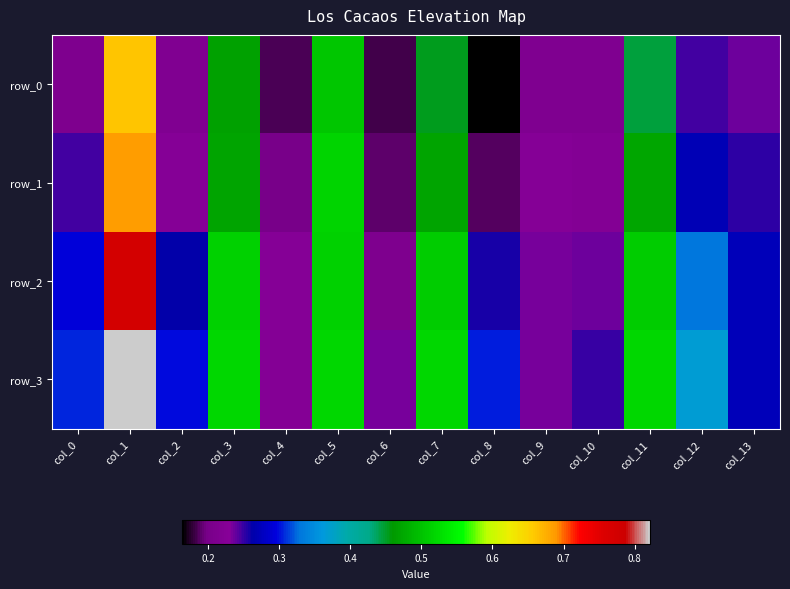

Reading right to left, extract all data points from this chart.

row_0: 0.2	0.2	0.4	0.2	0.2	0.2	0.5	0.2	0.5	0.2	0.5	0.2	0.7	0.2
row_1: 0.3	0.3	0.5	0.2	0.2	0.2	0.5	0.2	0.5	0.2	0.5	0.2	0.7	0.2
row_2: 0.3	0.3	0.5	0.2	0.2	0.3	0.5	0.2	0.5	0.2	0.5	0.3	0.8	0.3
row_3: 0.3	0.4	0.5	0.2	0.2	0.3	0.5	0.2	0.5	0.2	0.5	0.3	0.8	0.3